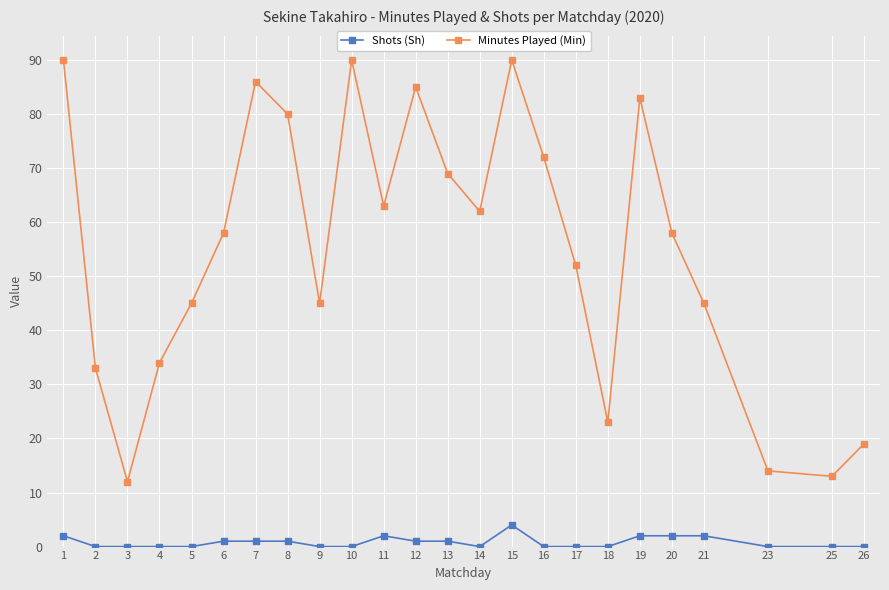

What is the sum of all Minutes Played (Min) values?

1321